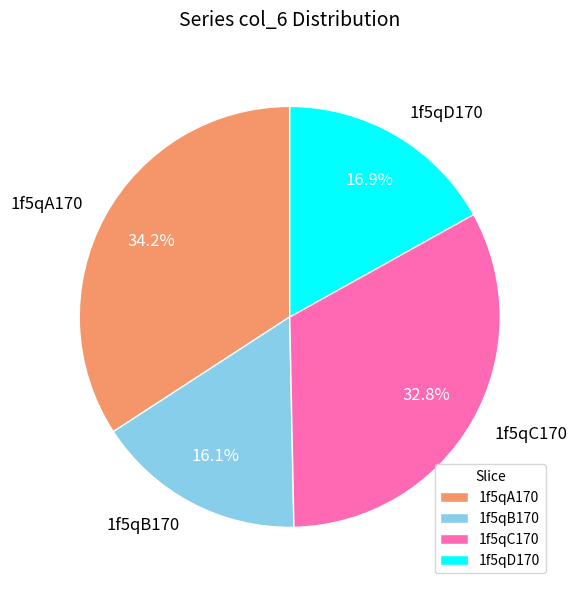

What is the ratio of the value at 1f5qA170 to the value at 1f5qB170?

2.1